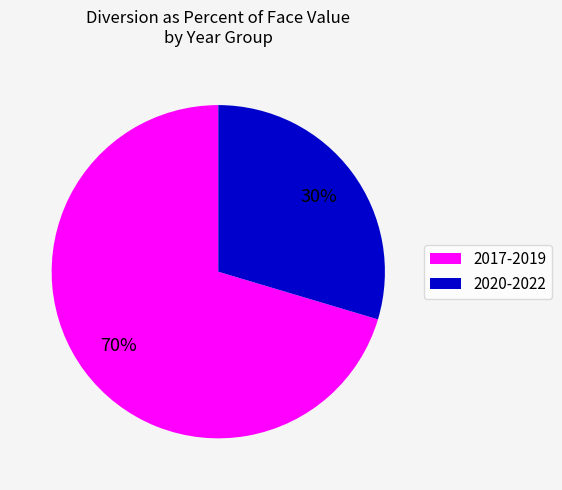

To the nearest percent, what is the average slice percentage?

50%